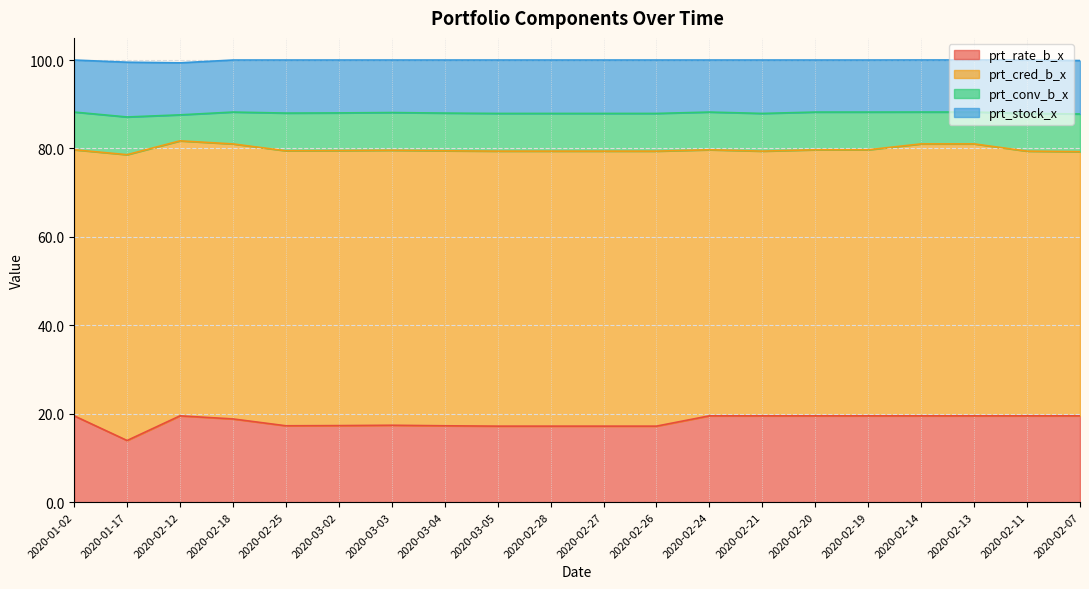

What is the label of the 16th point from the right?

2020-02-25